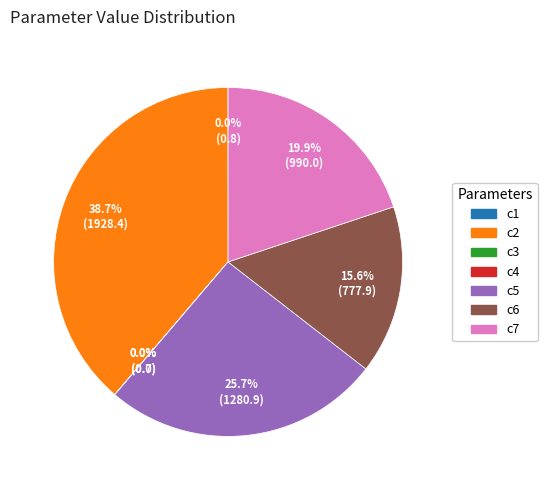

What is the total percentage of c6 and c7?

35.5%